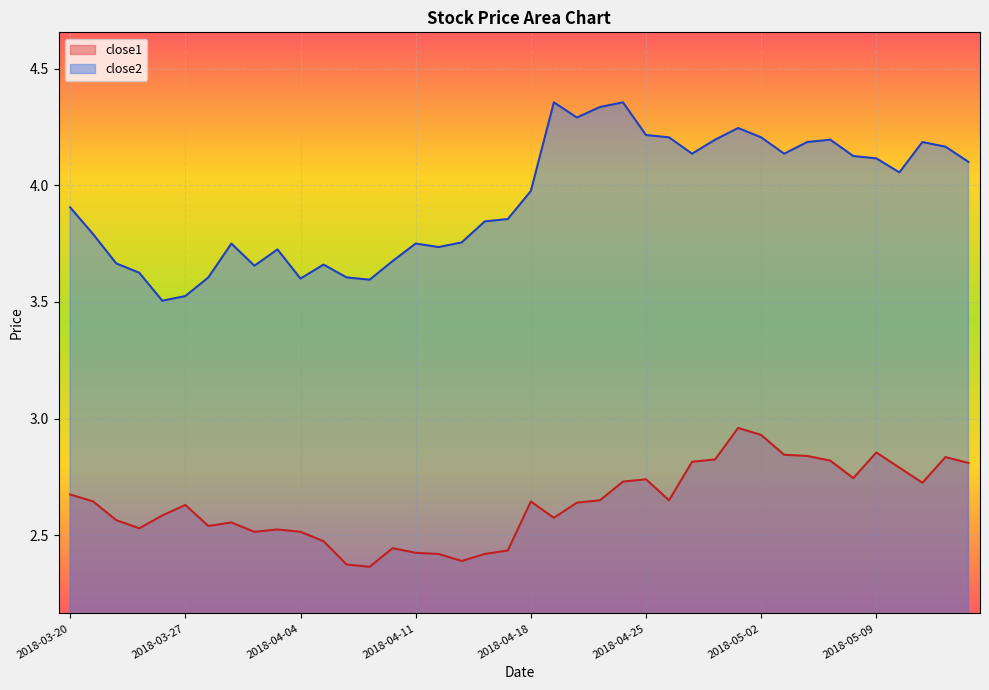

What position from the left is 2018-03-22?

3